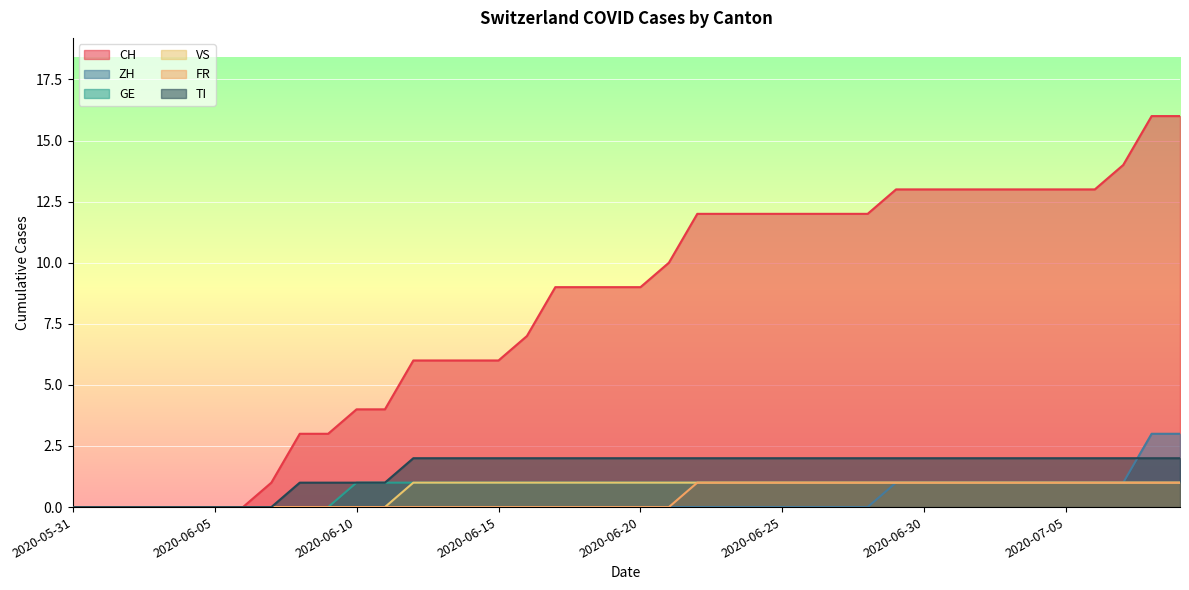

Reading right to left, what are all the values shown in this chart?

CH: 16	16	14	13	13	13	13	13	13	13	13	12	12	12	12	12	12	12	10	9	9	9	9	7	6	6	6	6	4	4	3	3	1	0	0	0	0	0	0	0
ZH: 3	3	1	1	1	1	1	1	1	1	1	0	0	0	0	0	0	0	0	0	0	0	0	0	0	0	0	0	0	0	0	0	0	0	0	0	0	0	0	0
GE: 1	1	1	1	1	1	1	1	1	1	1	1	1	1	1	1	1	1	1	1	1	1	1	1	1	1	1	1	1	1	0	0	0	0	0	0	0	0	0	0
VS: 1	1	1	1	1	1	1	1	1	1	1	1	1	1	1	1	1	1	1	1	1	1	1	1	1	1	1	1	0	0	0	0	0	0	0	0	0	0	0	0
FR: 1	1	1	1	1	1	1	1	1	1	1	1	1	1	1	1	1	1	0	0	0	0	0	0	0	0	0	0	0	0	0	0	0	0	0	0	0	0	0	0
TI: 2	2	2	2	2	2	2	2	2	2	2	2	2	2	2	2	2	2	2	2	2	2	2	2	2	2	2	2	1	1	1	1	0	0	0	0	0	0	0	0